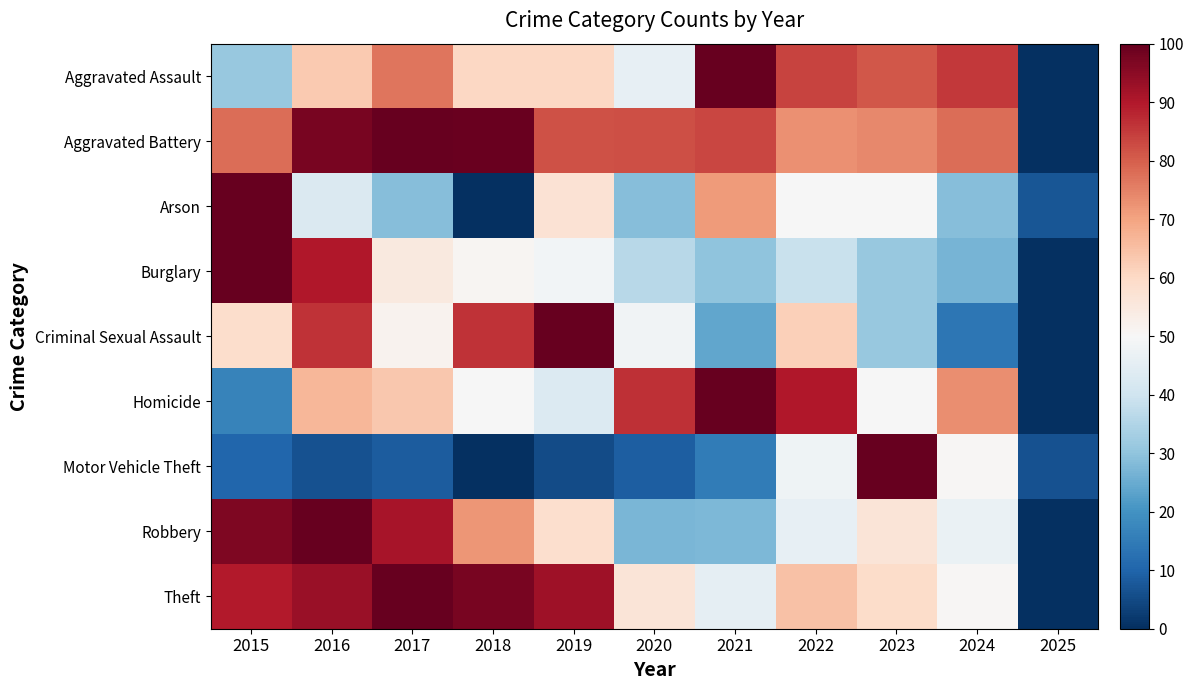

What is the total value across all series at 2025?

13.7